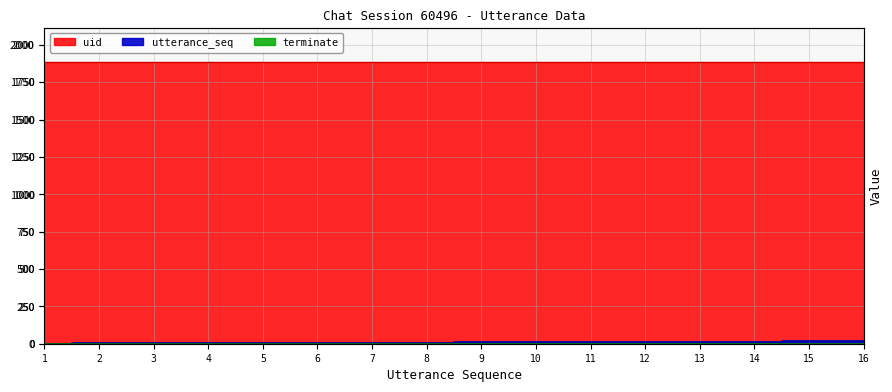

At which label does terminate reach its minimum?

1